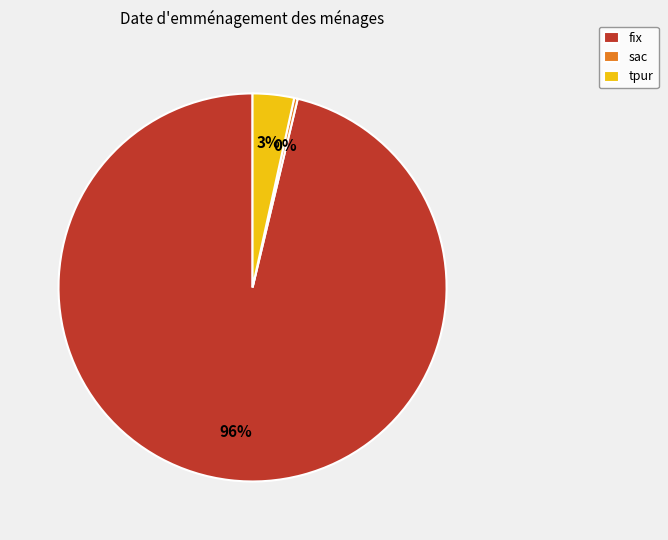

Between fix and tpur, which is larger?

fix